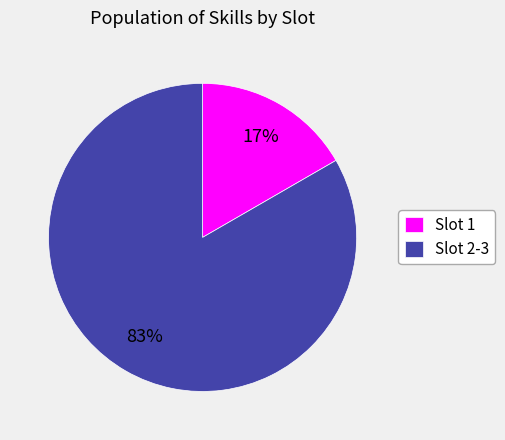

What percentage is the Slot 1 slice, to the nearest percent?

17%